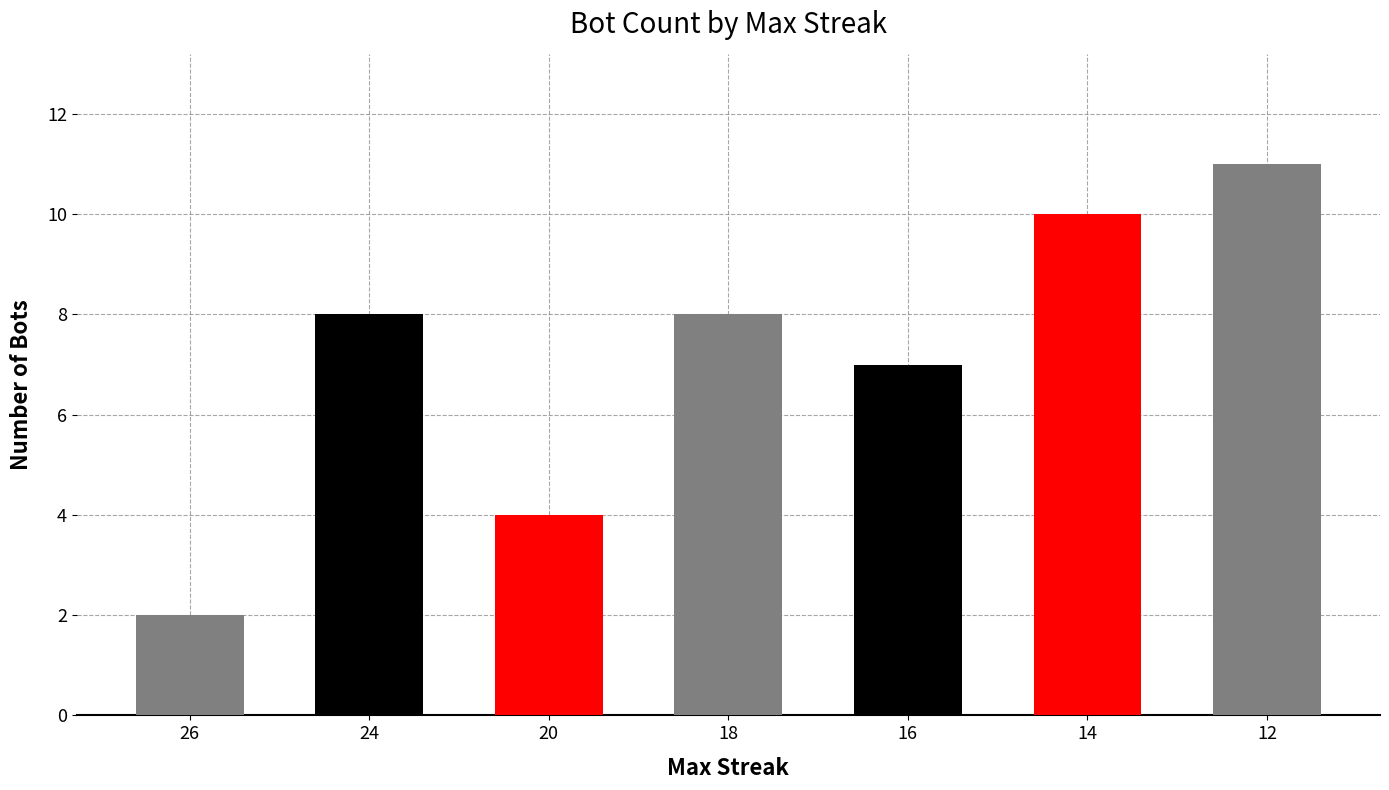

What is the value of the 6th bar from the left?

10